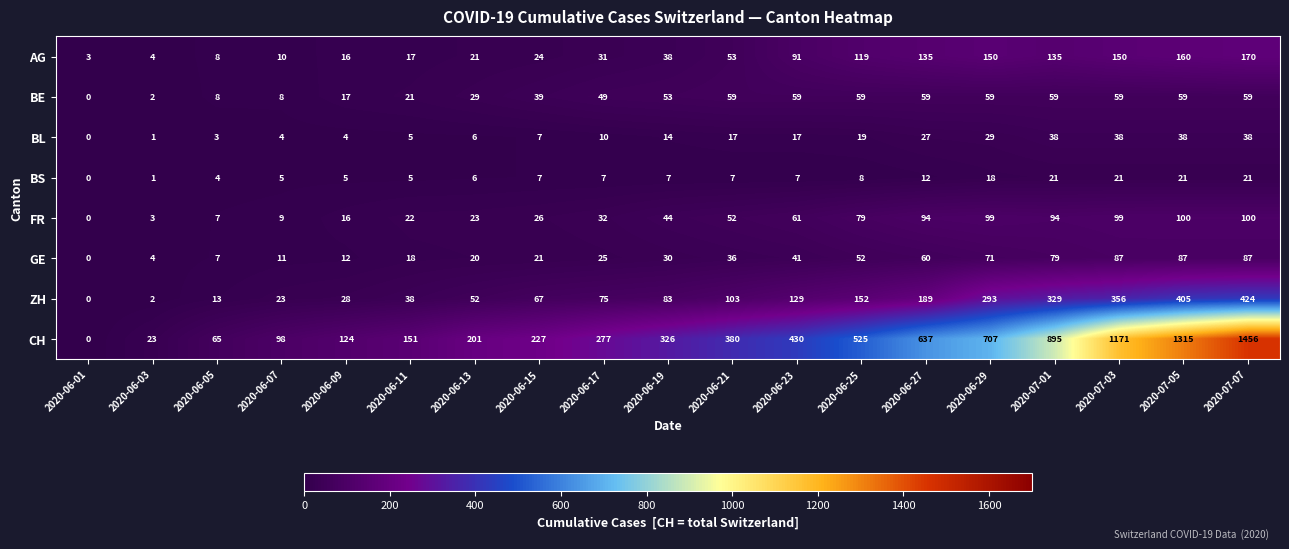

At which category is the sum across all series the highest?

2020-07-07